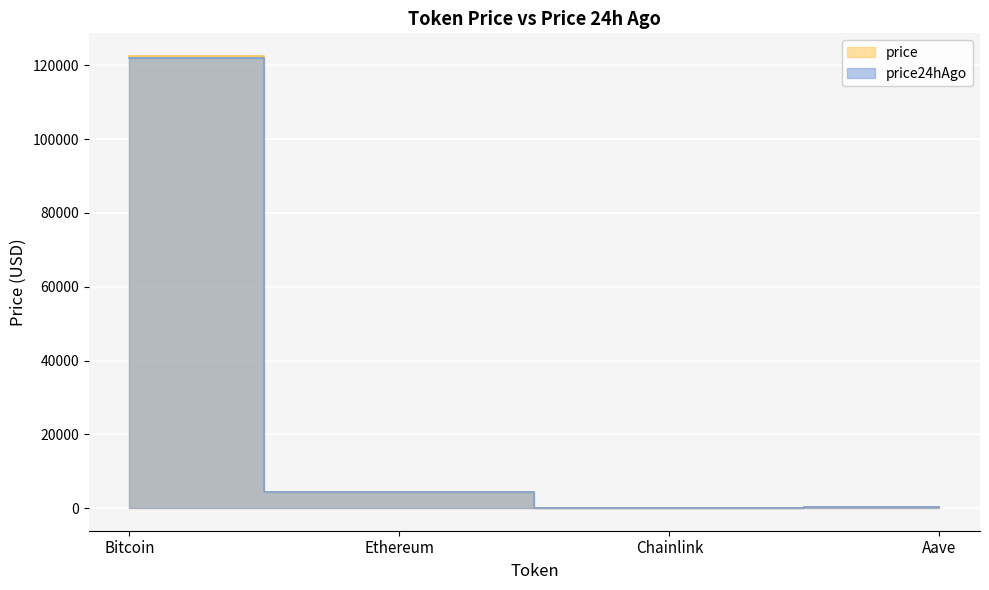

Read the price value at Ethereum.

4482.4